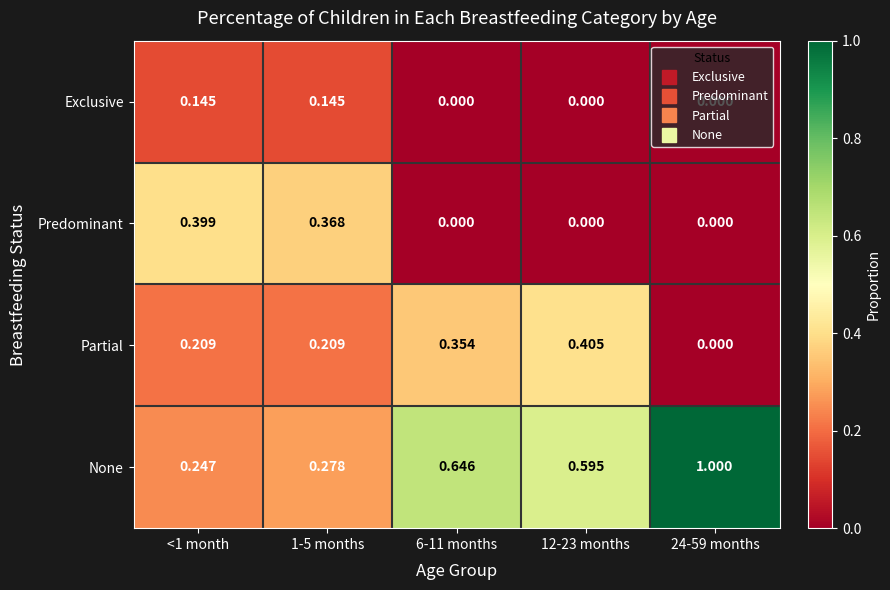

Rank the series by their maximum value, from highest to lowest.

None, Partial, Predominant, Exclusive